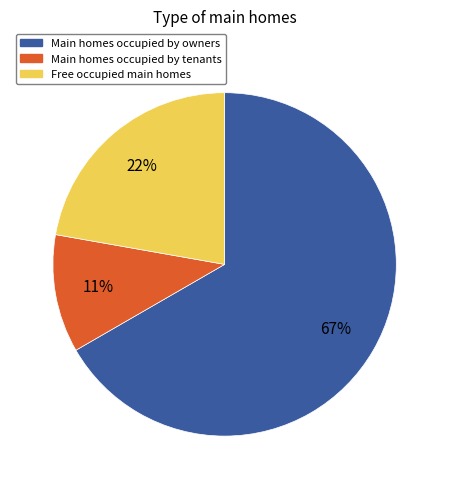

Rank the categories by value from lowest to highest.

Main homes occupied by tenants, Free occupied main homes, Main homes occupied by owners